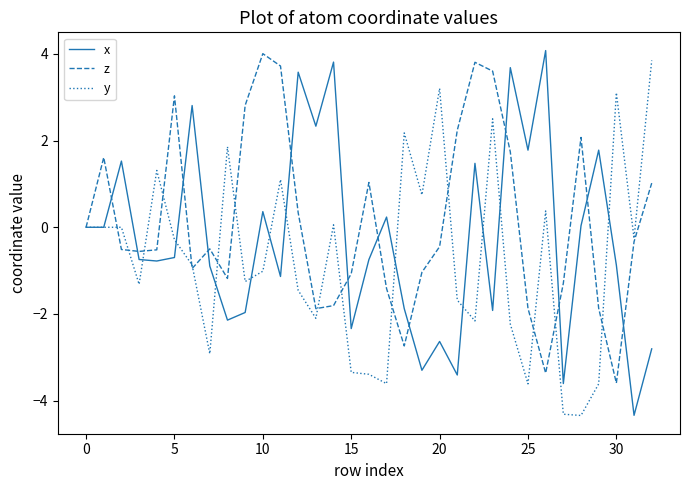

Which series has the largest total across all categories?

z